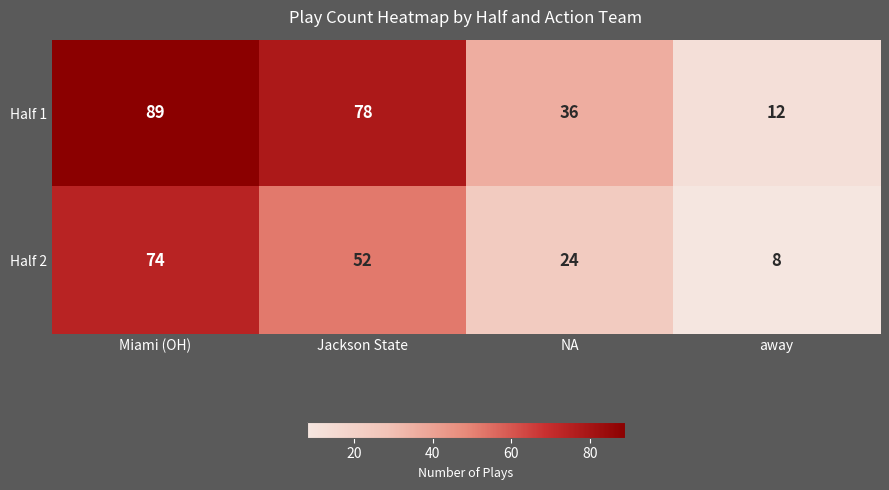

What is the average value of the Half 1 series?

54